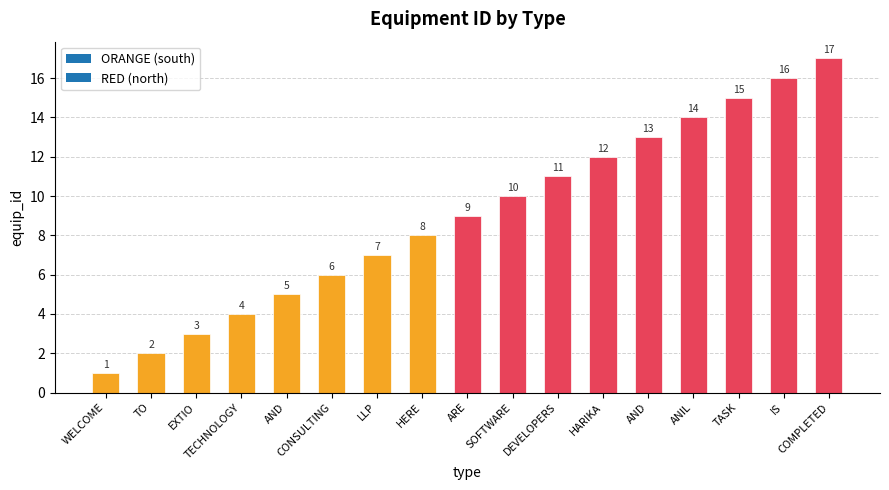

How many values are below 9?

8